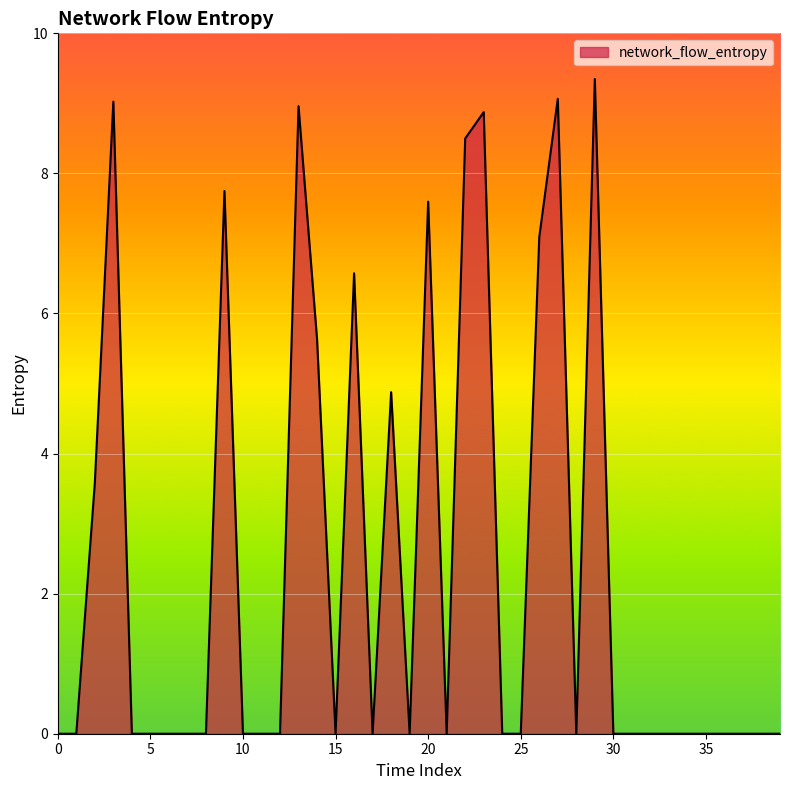

What is the greatest value displayed?

9.3